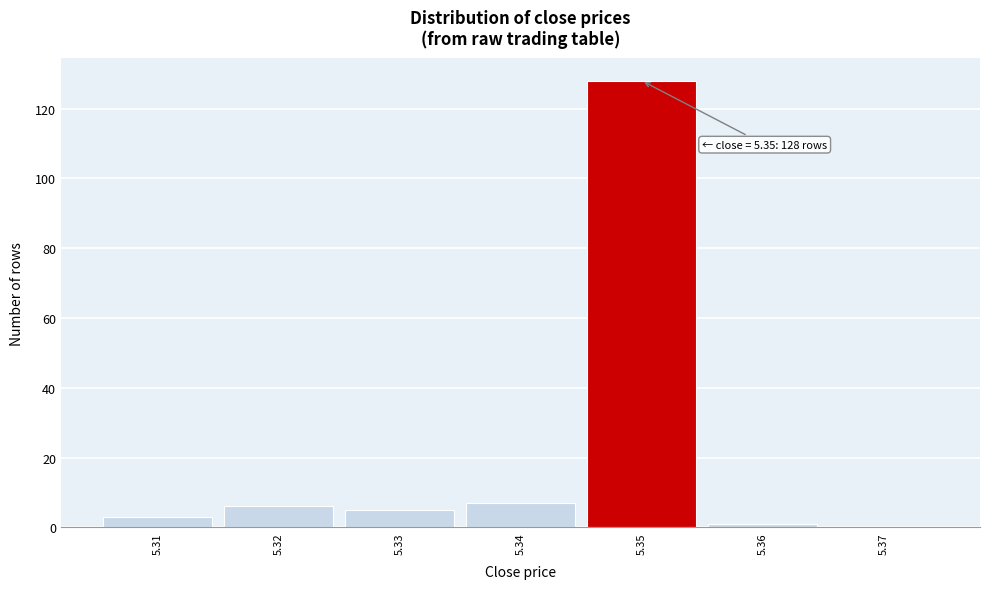

Over which range of the x-axis is the bar tallest?

5.345 to 5.355